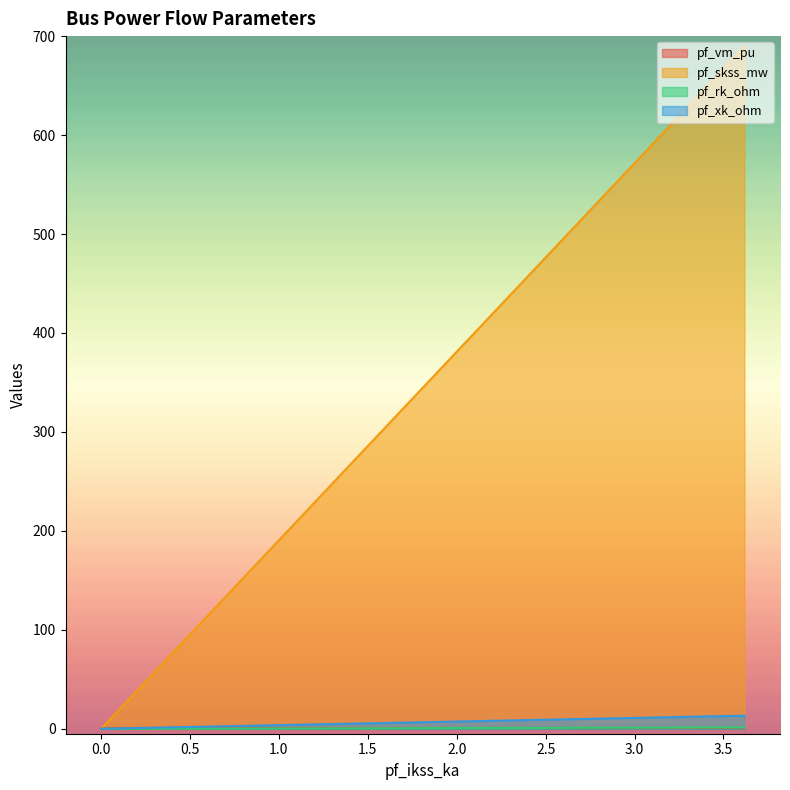

Is it true that pf_xk_ohm equals -5.7 at Bus_4?

False